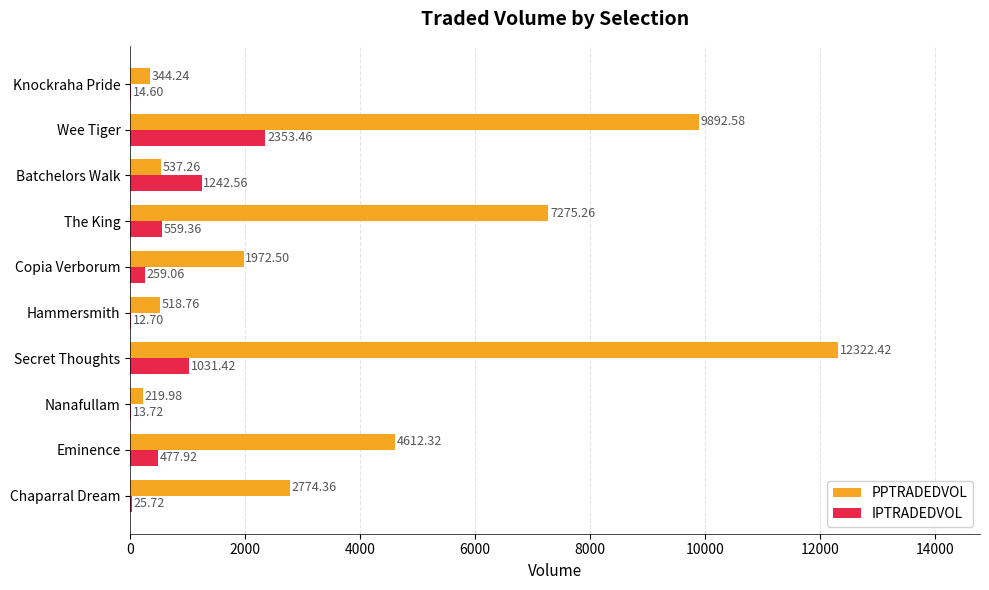

Which series changed the most between Nanafullam and Knockraha Pride?

PPTRADEDVOL